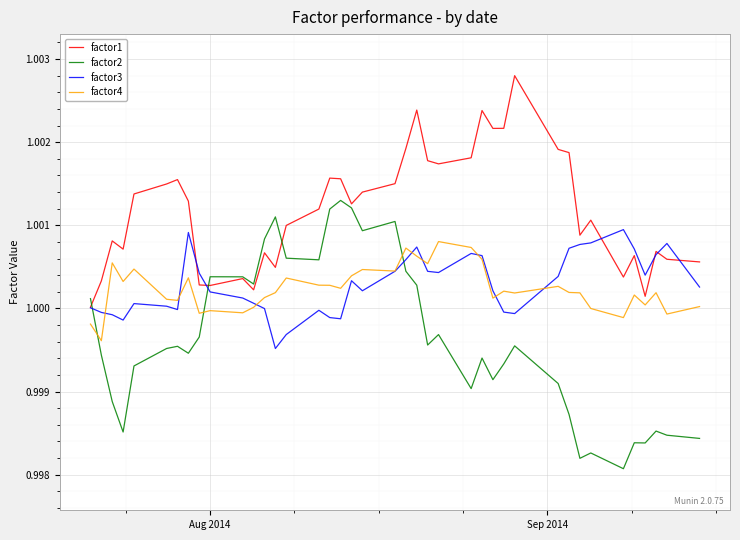

Which series has the largest total across all categories?

factor1